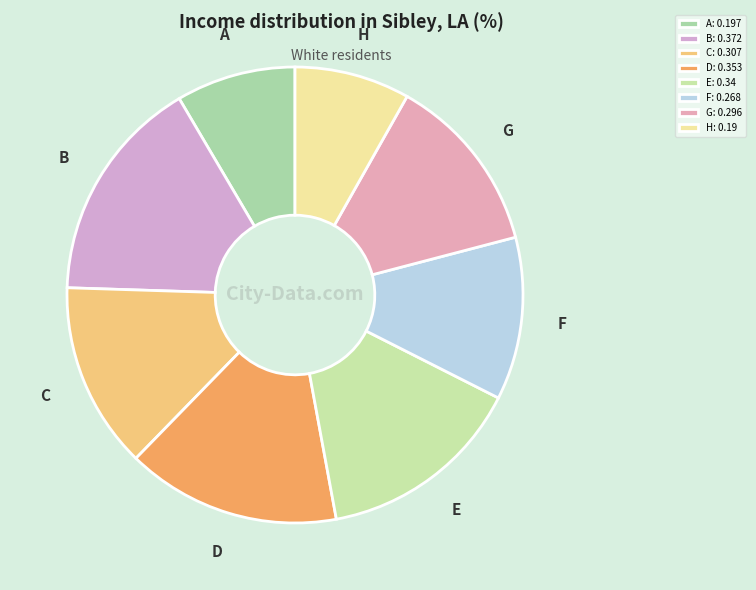

Which slice is the largest?

B